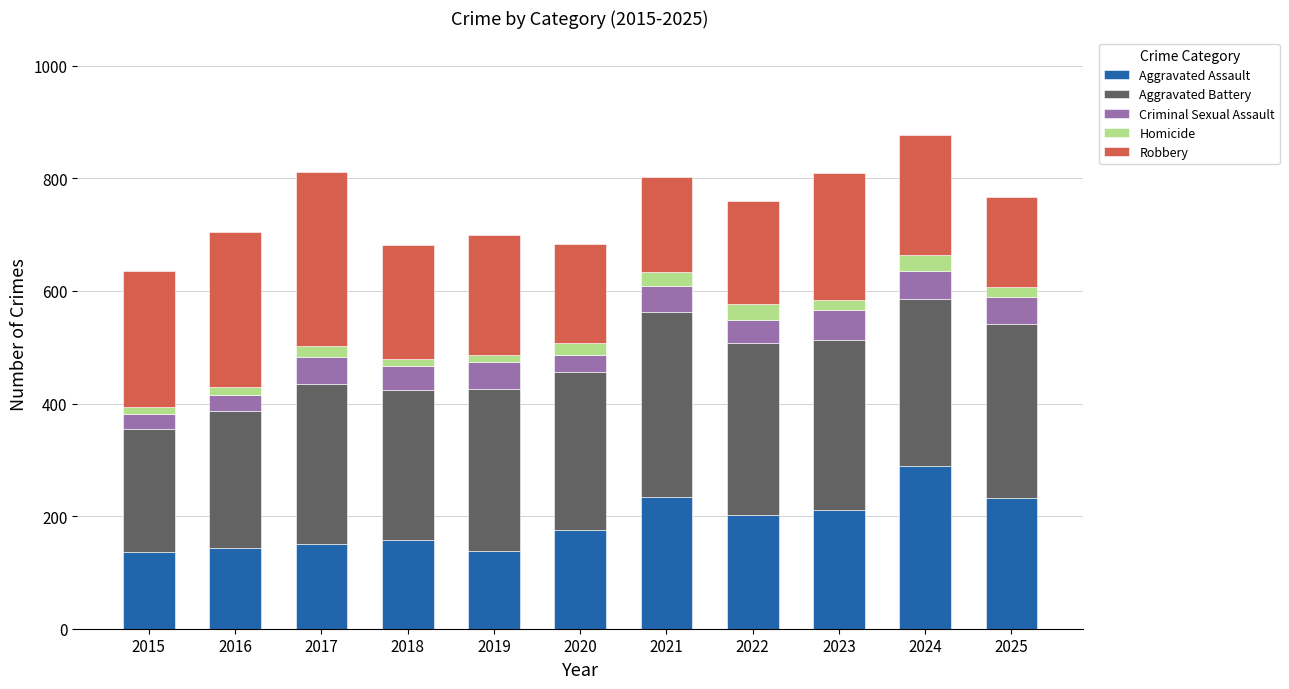

What is the maximum value for Aggravated Assault?

289